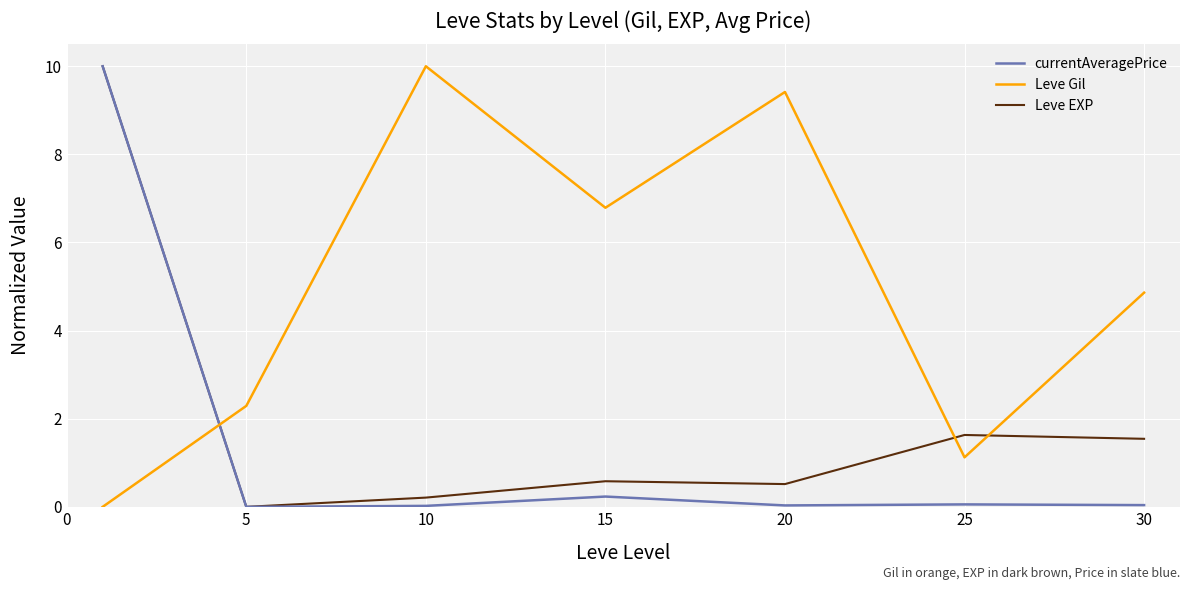

Which series has the largest total across all categories?

Leve Gil